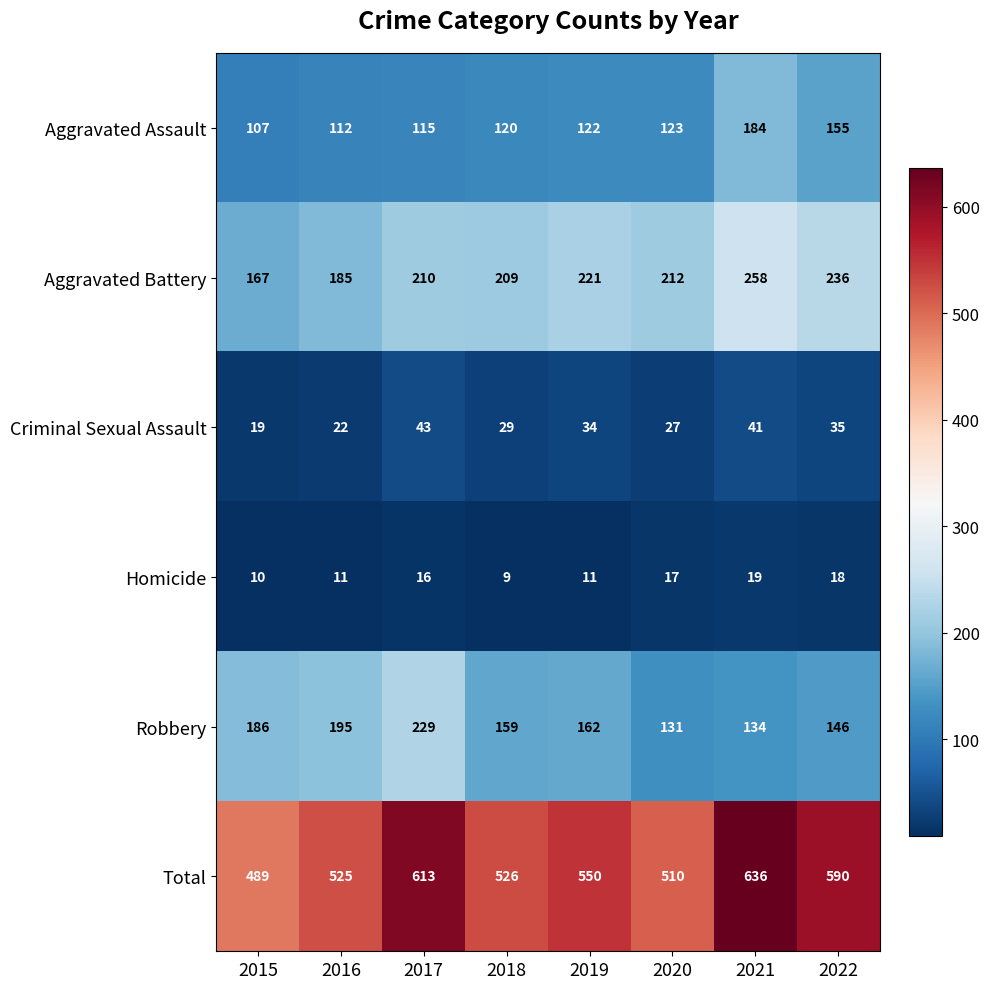

Which series has the largest range (max minus min)?

Total